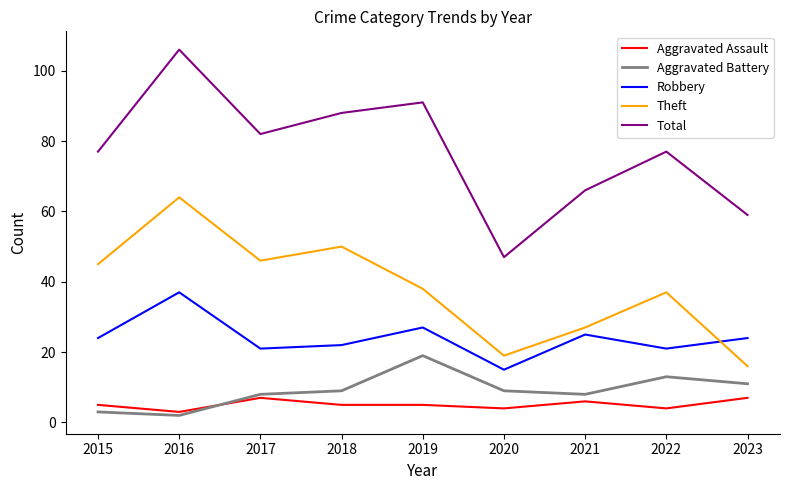

True or false: Aggravated Assault and Robbery cross at least once.

False